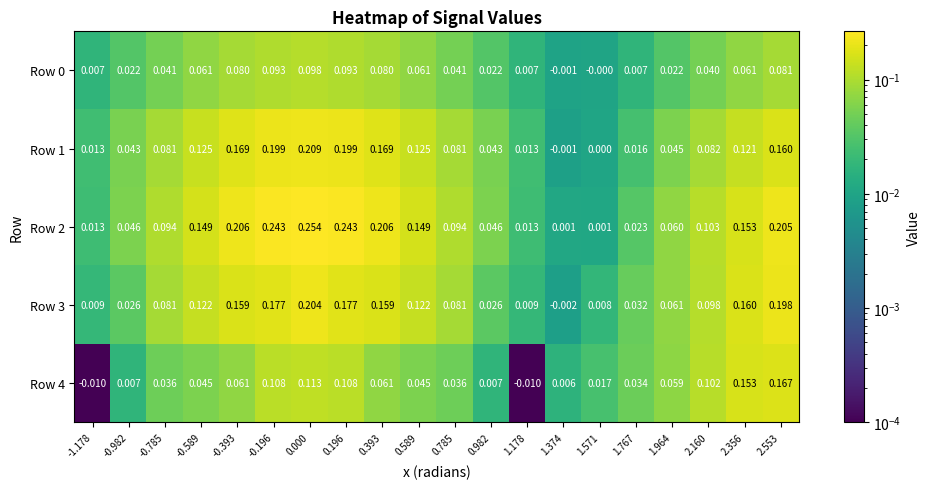

Is the value of Row 3 at 1.374 greater than the value of Row 2 at 1.964?

No